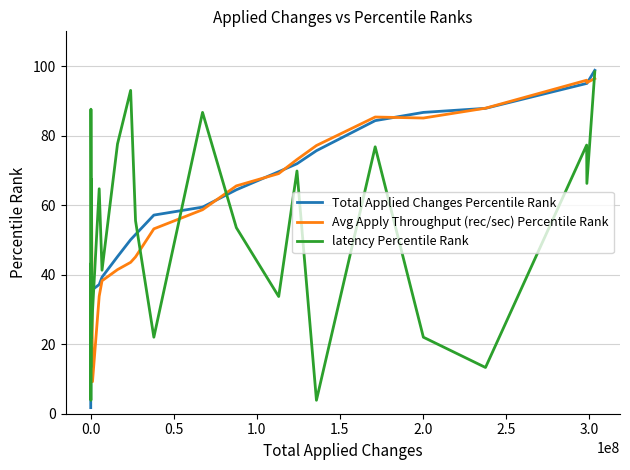

What are all the series names shown in the legend?

Total Applied Changes Percentile Rank, Avg Apply Throughput (rec/sec) Percentile Rank, latency Percentile Rank